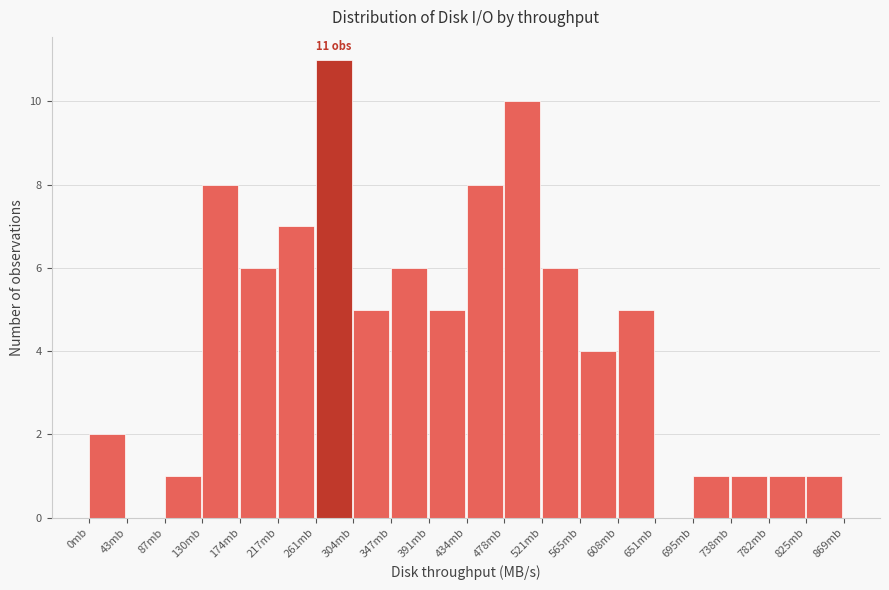

Which range on the x-axis has the tallest bar?

260 to 305